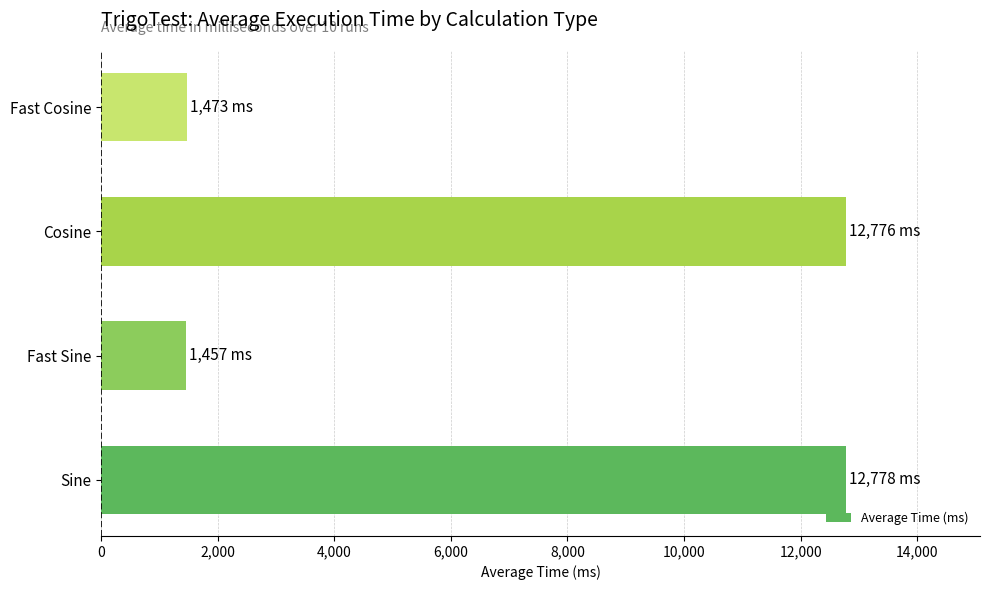

What is the difference between the values at Cosine and Fast Sine?

11319